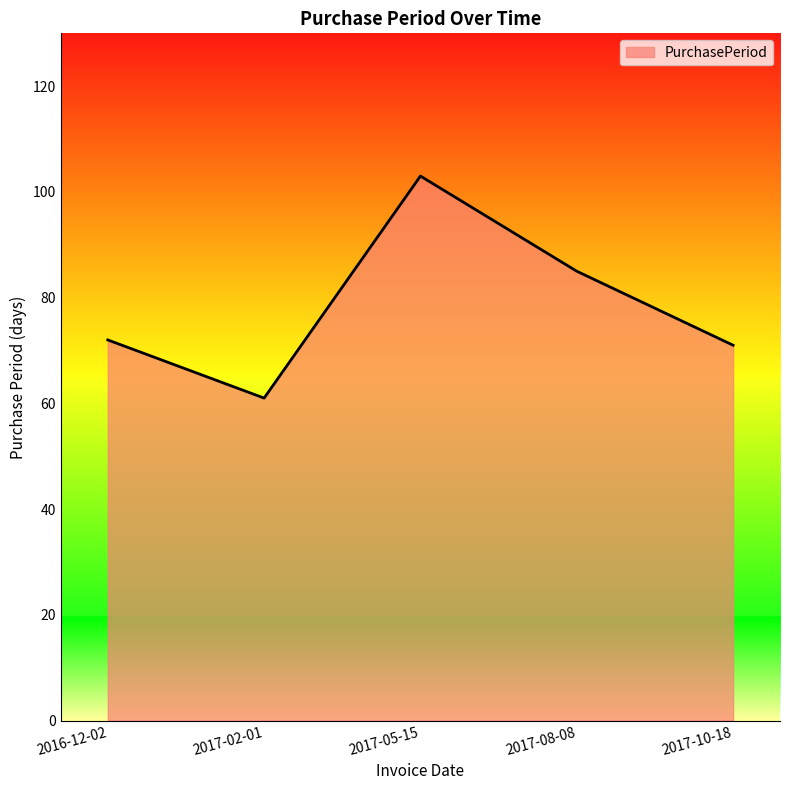

At which label is the value closest to 82?

2017-08-08